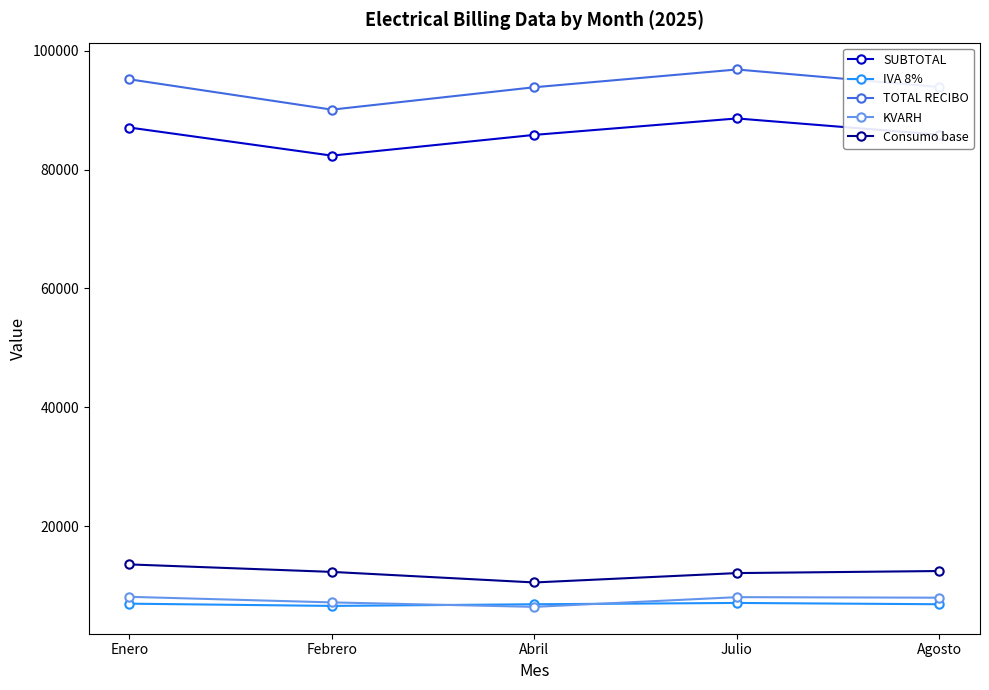

Where is the first local maximum for KVARH?

Julio